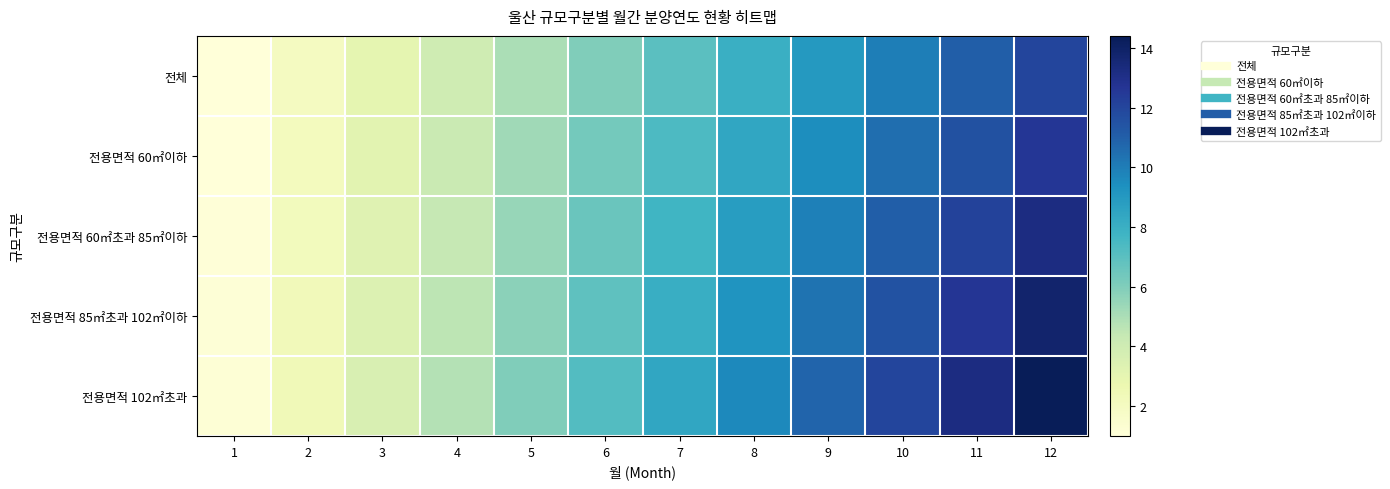

Which series has the largest total across all categories?

전용면적 102㎡초과